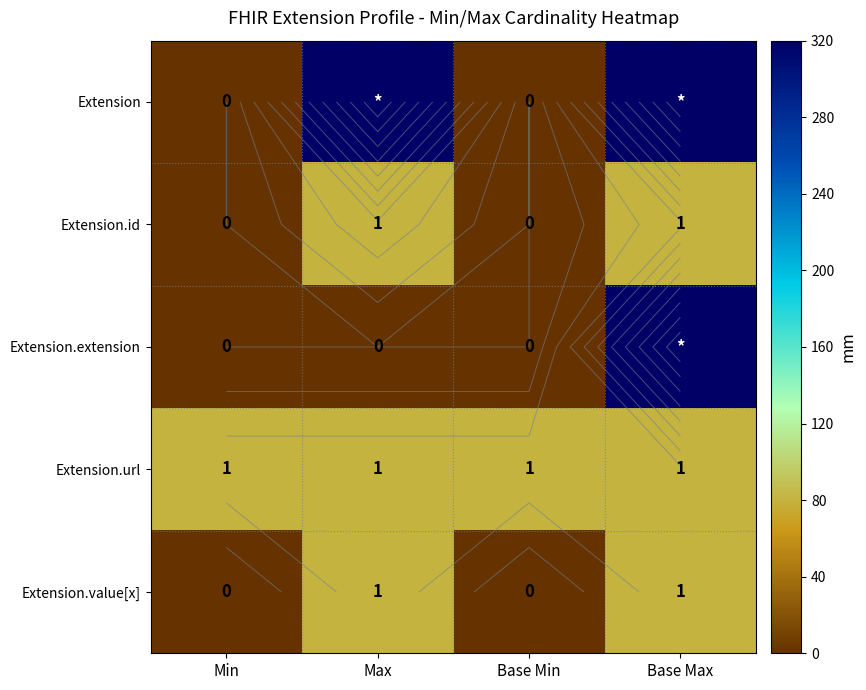

What is the difference between the maximum and minimum values in the Extension series?

320